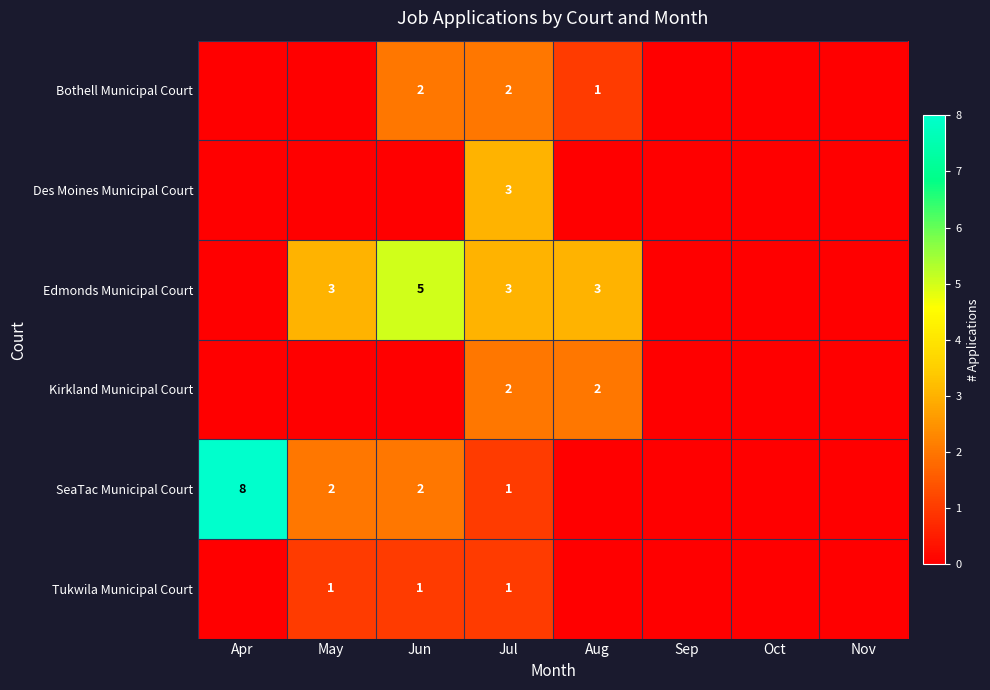

The value of Bothell Municipal Court at Jul is 1. True or false?

False